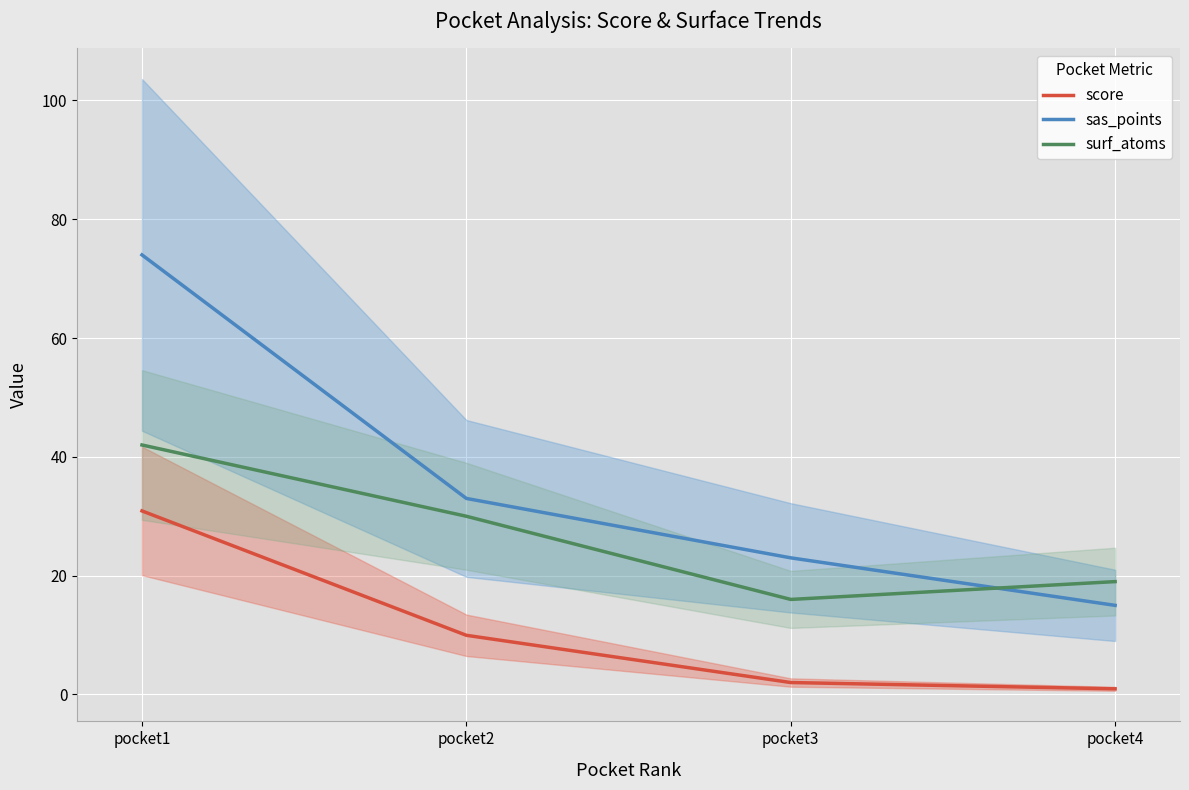

What are all the series names shown in the legend?

score, sas_points, surf_atoms